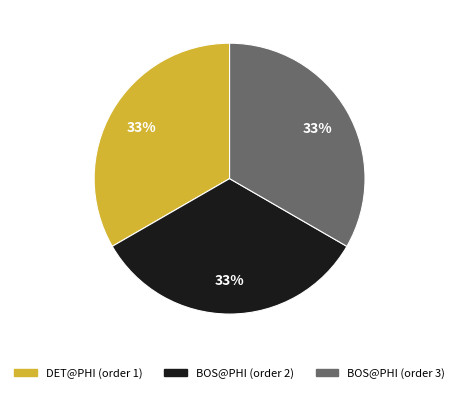

Is it true that DET@PHI (order 1) is 39% of the pie?

False